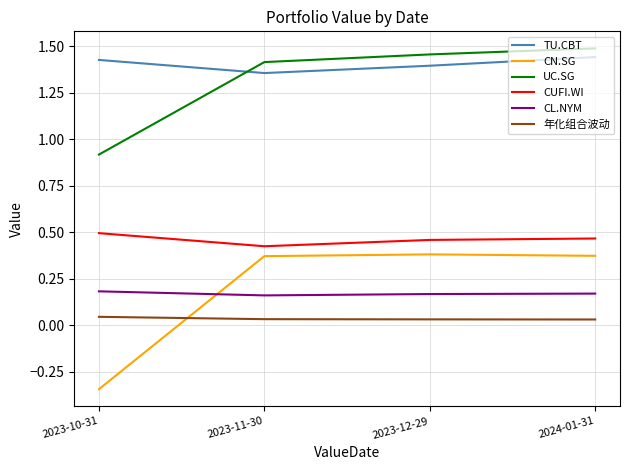

True or false: 年化组合波动 and CUFI.WI intersect in this chart.

False